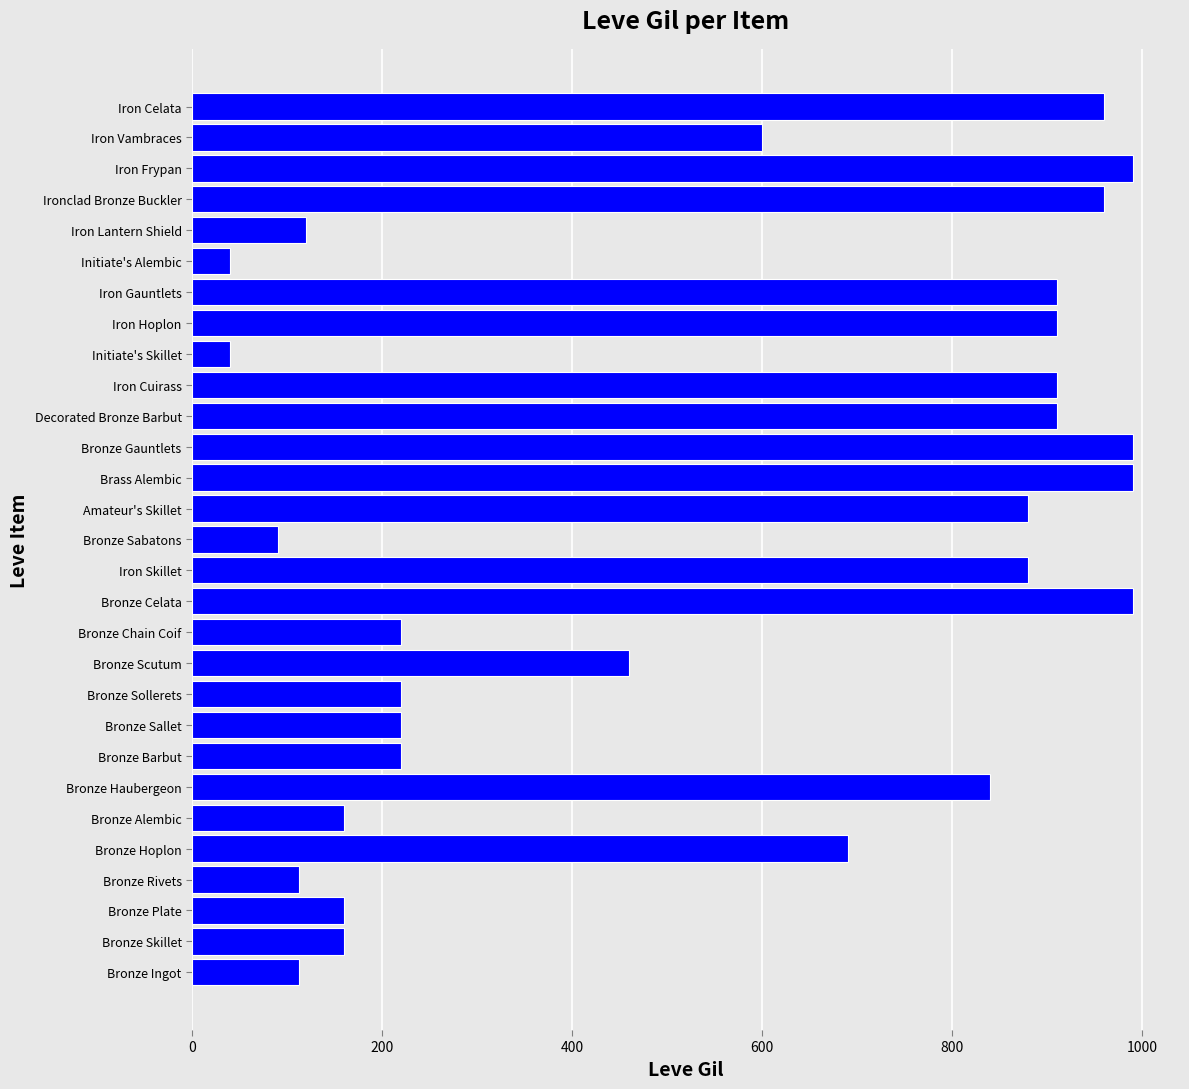

How many values are below 600?

14